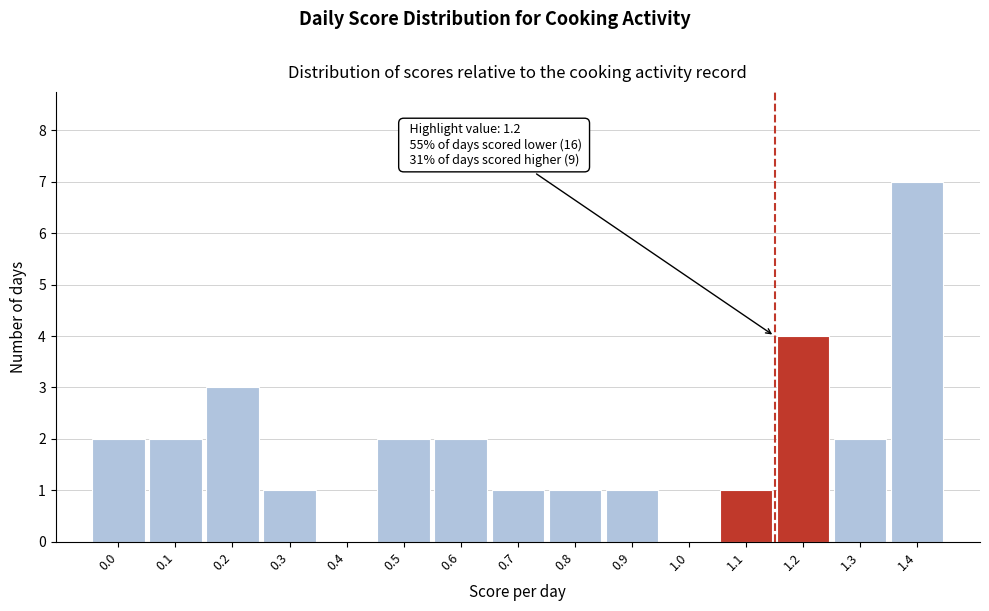

Reading right to left, extract all data points from this chart.

1.4=7	1.3=2	1.2=4	1.1=1	1.0=0	0.9=1	0.8=1	0.7=1	0.6=2	0.5=2	0.4=0	0.3=1	0.2=3	0.1=2	0.0=2